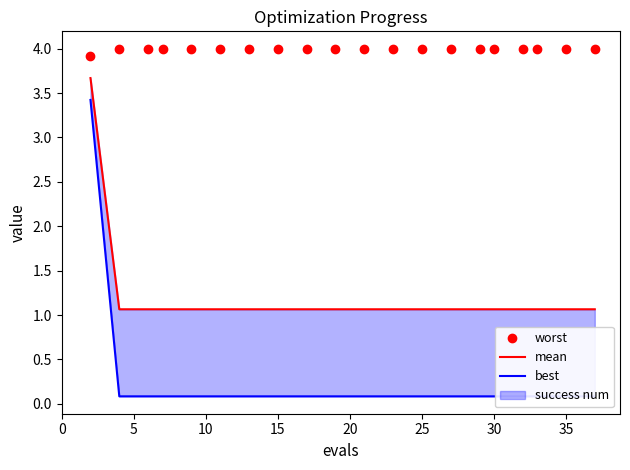

Which series reaches the maximum Y coordinate?

worst